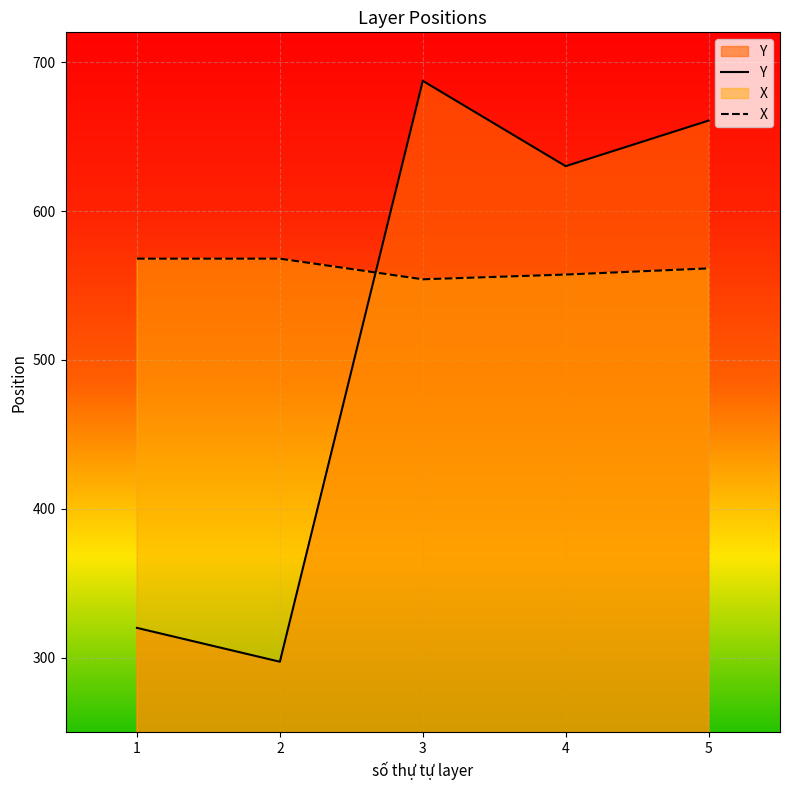

Where is the first local maximum for Y?

3